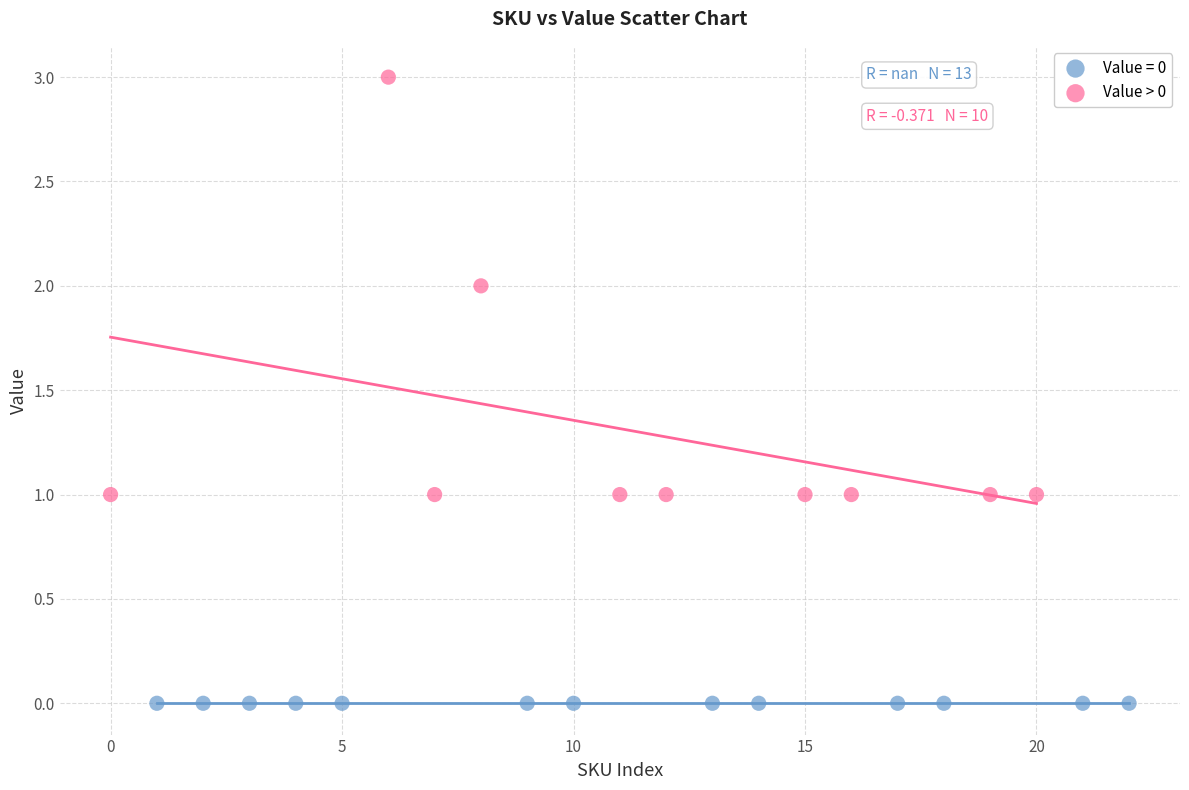

Which series contains the lowest Y value?

Value = 0